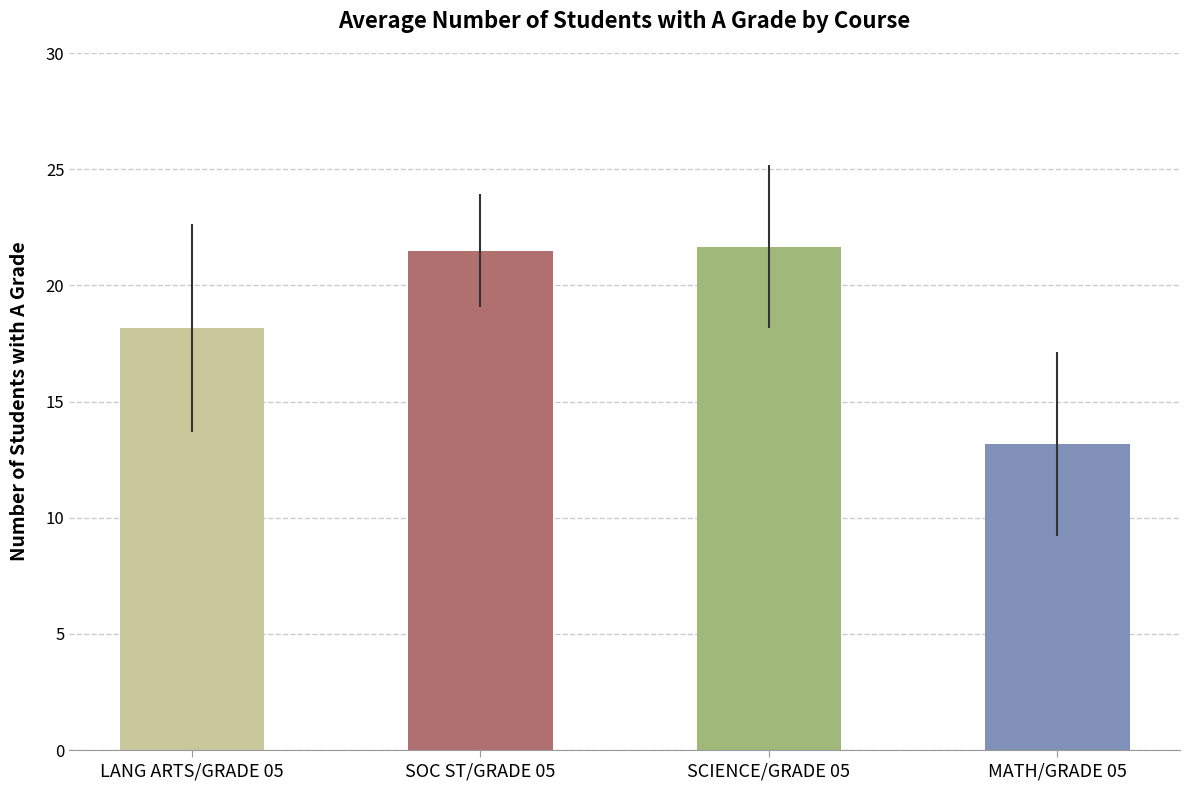

What is the greatest value displayed?

21.7